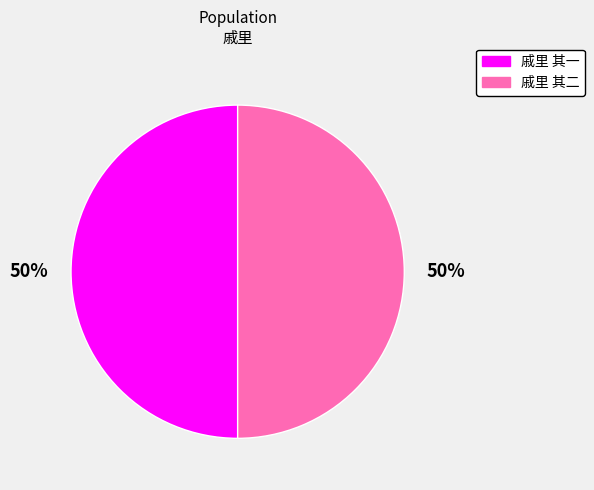

What is the ratio of the value at 戚里 其二 to the value at 戚里 其一?

1.0